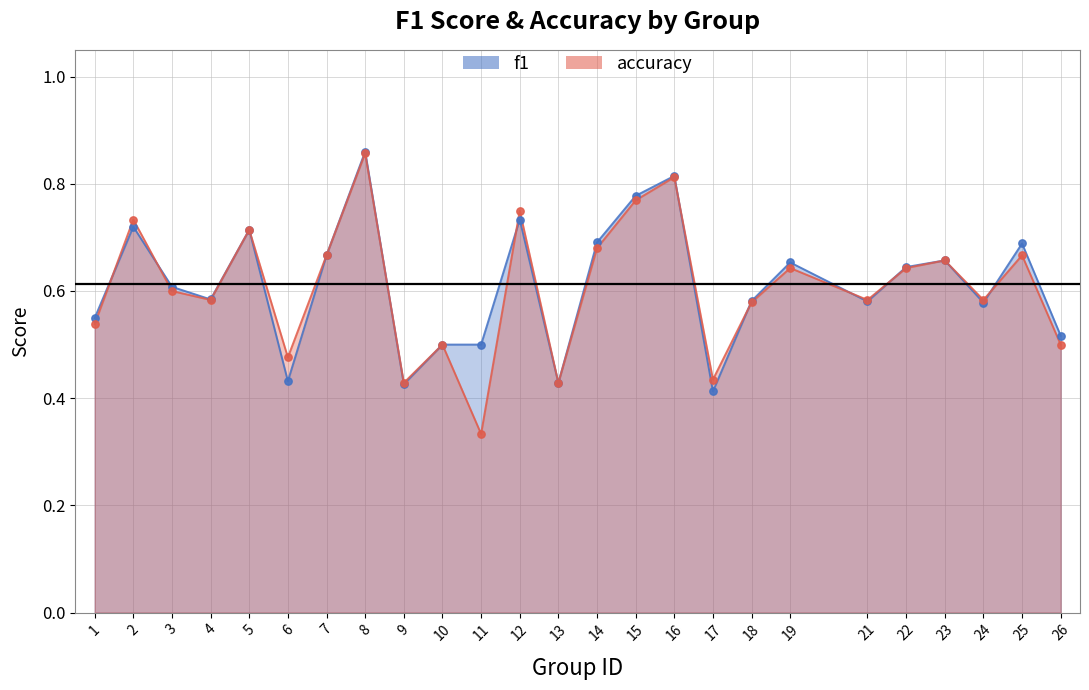

At how many categories does at least one series exceed 0?

25